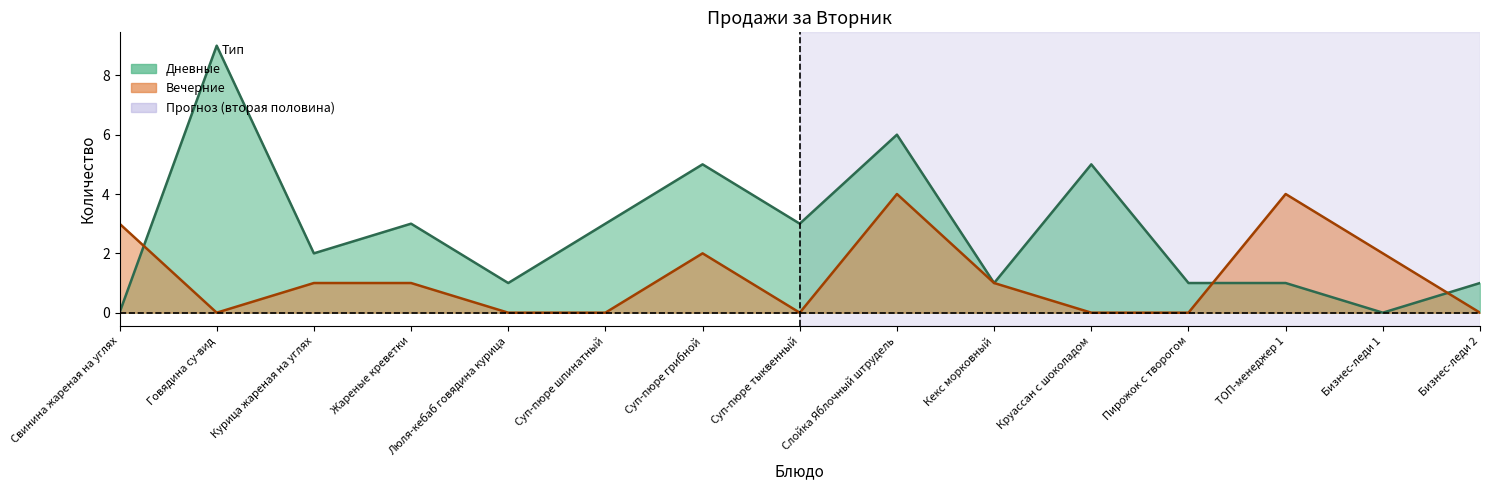

Which has a higher value, Бизнес-леди 2 or Кекс морковный?

Бизнес-леди 2